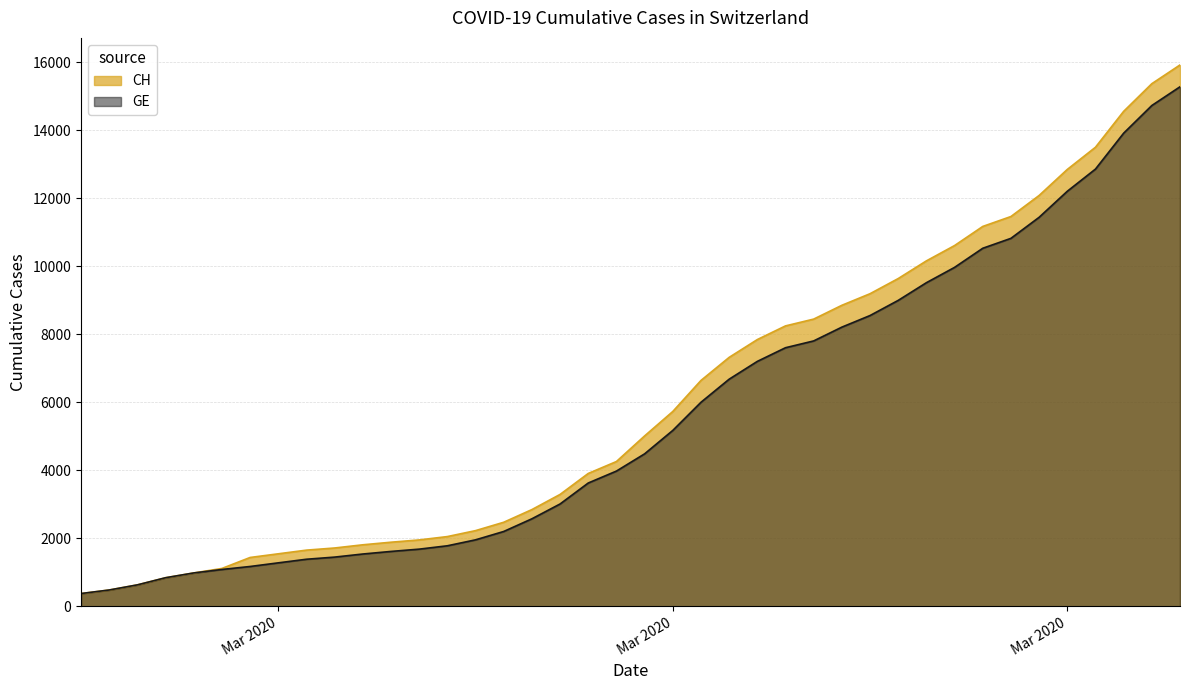

How many lines are shown in the chart?

2